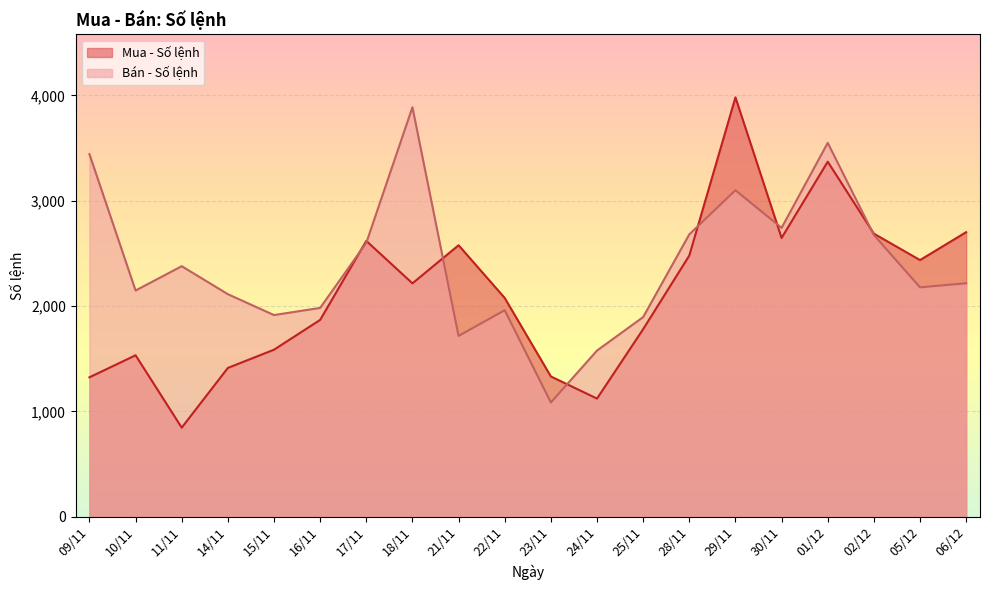

How many values in the Mua - Số lệnh series exceed 2216?

9